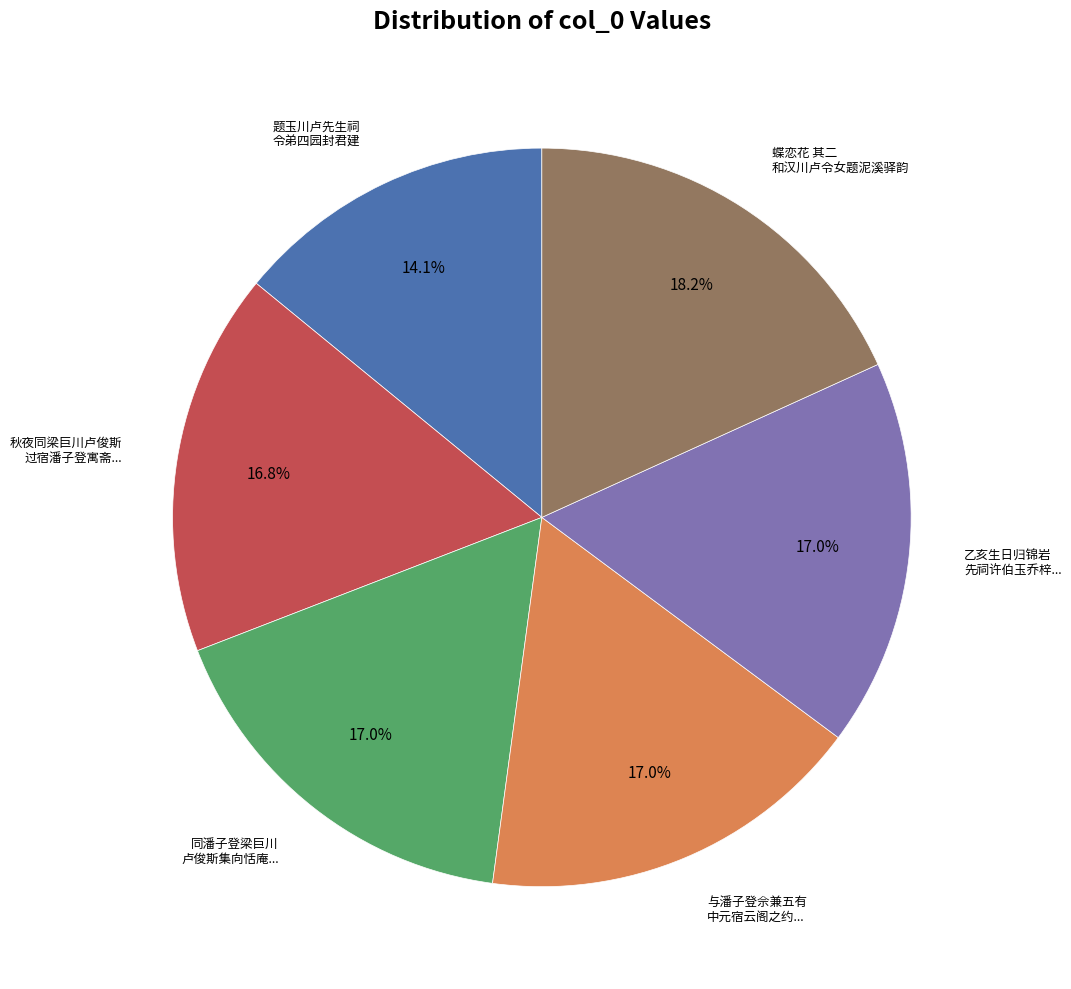

Is there any slice that represents more than half of the pie?

No